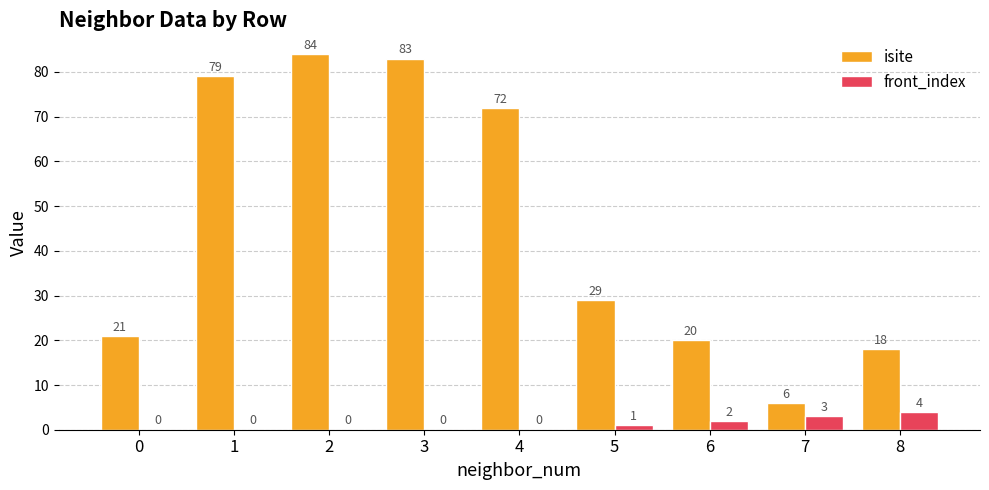

How many series are shown in this chart?

2